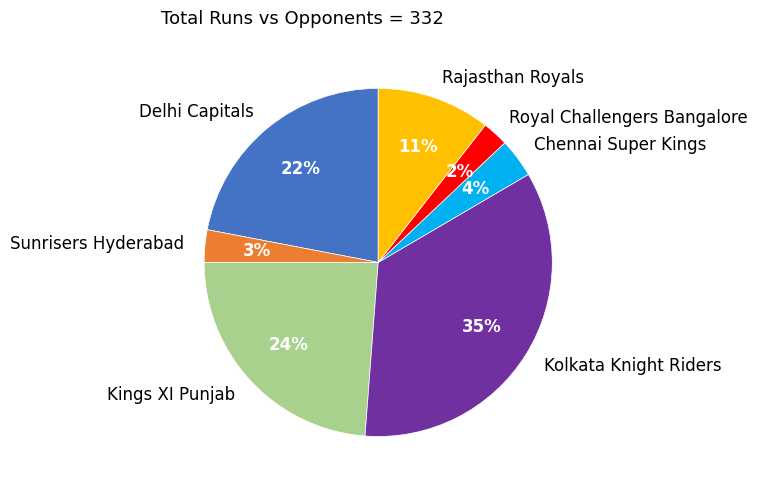

Rank the categories by value from lowest to highest.

Royal Challengers Bangalore, Sunrisers Hyderabad, Chennai Super Kings, Rajasthan Royals, Delhi Capitals, Kings XI Punjab, Kolkata Knight Riders